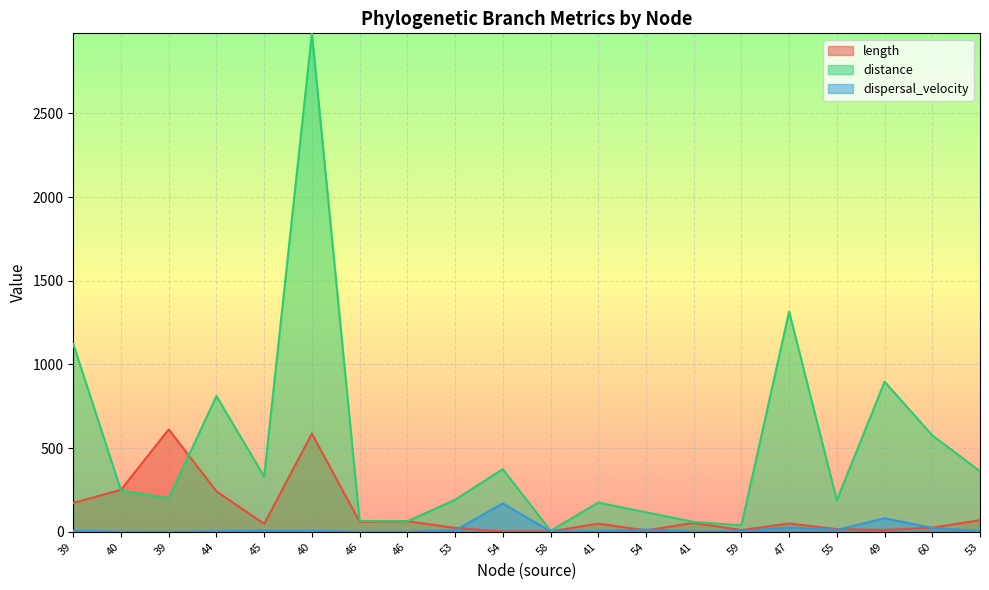

True or false: dispersal_velocity has more than 0 points higher than both neighbors.

True